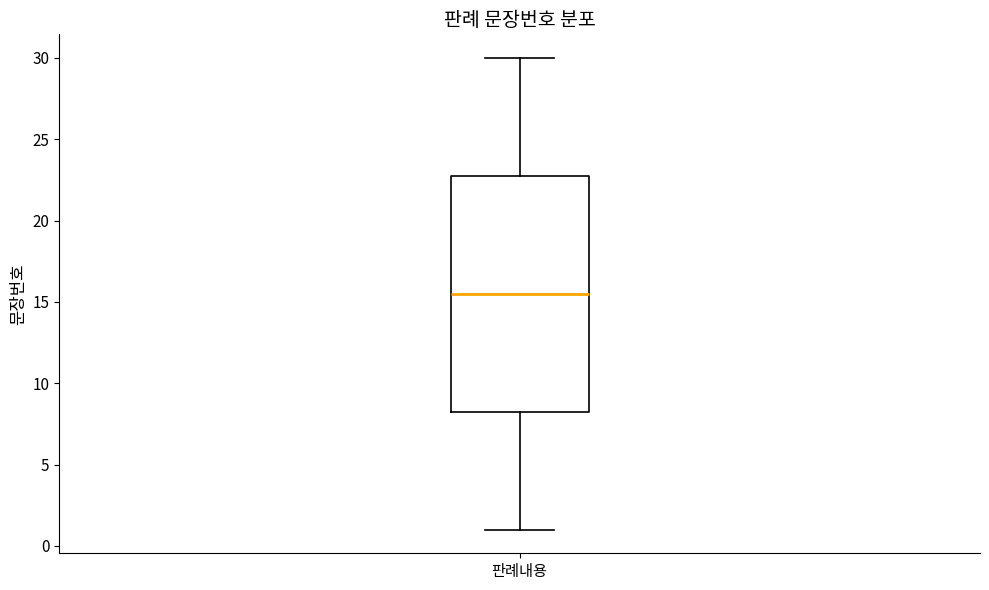

Read this box plot against the y-axis: the position of the median line, the range covered by the box, and the ends of both whiskers. The values are not printed on the chart, so give them approximately, as read against the axis.

median 15.5, box 8.5 to 23.0, whiskers 1.0 to 30.0